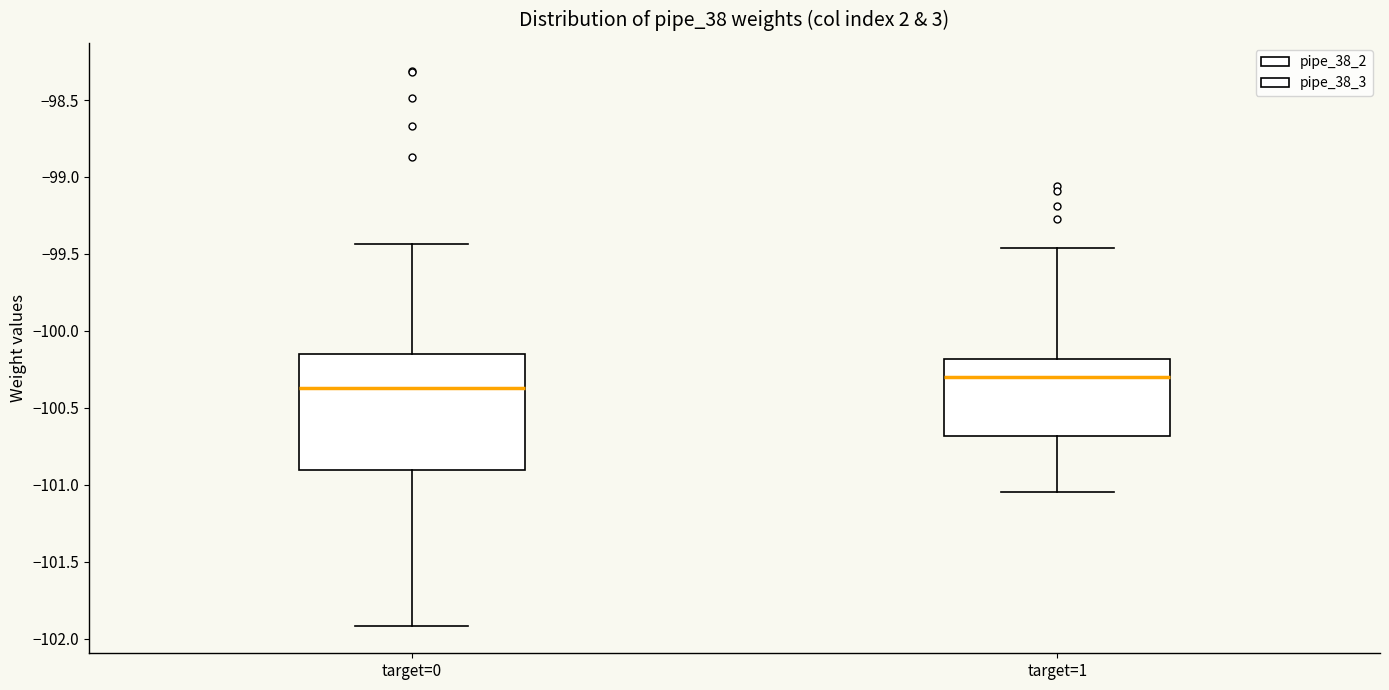

Which box is the tallest, from its lower edge to its upper edge?

target=0